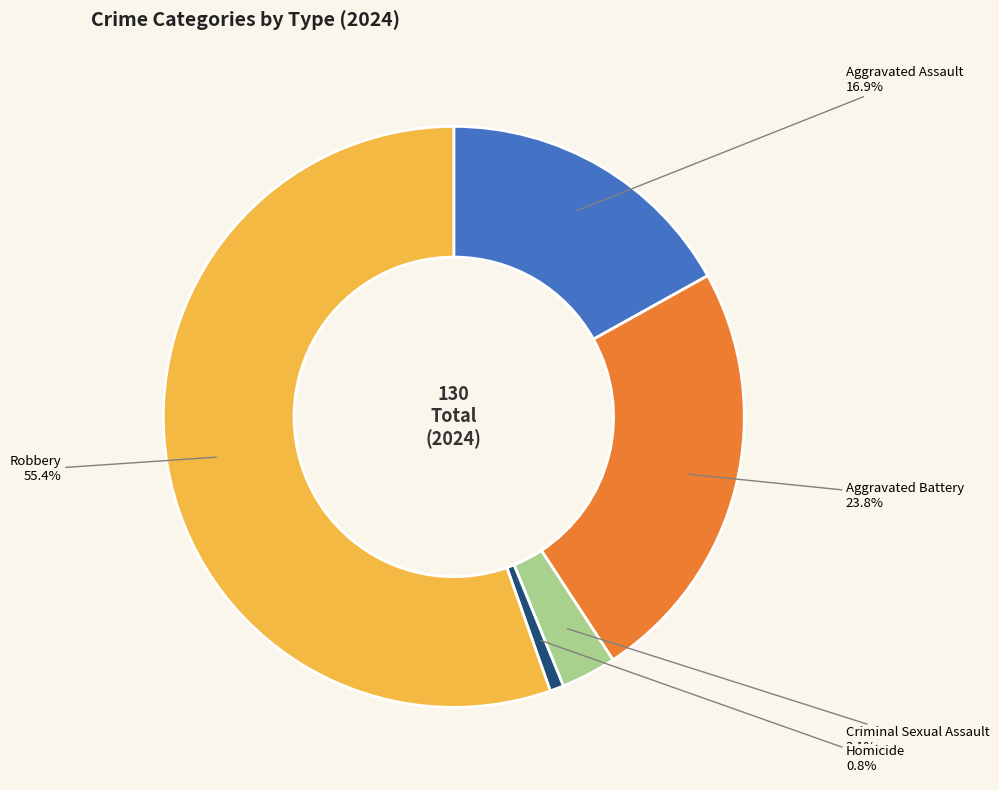

What is the total percentage of Aggravated Battery and Robbery?

79.2%